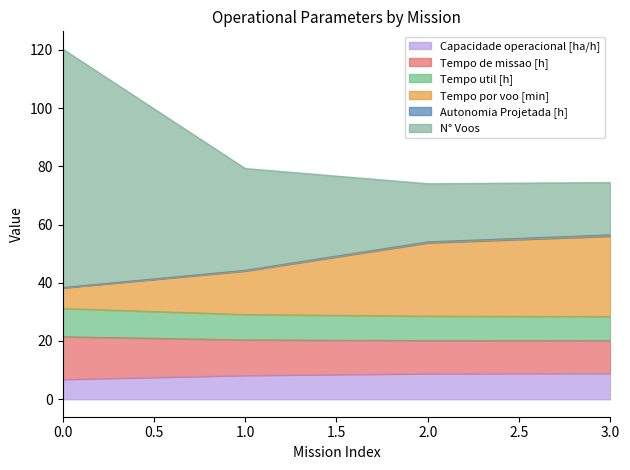

What is the value of the N° Voos point at the 3rd from the left?

74.1